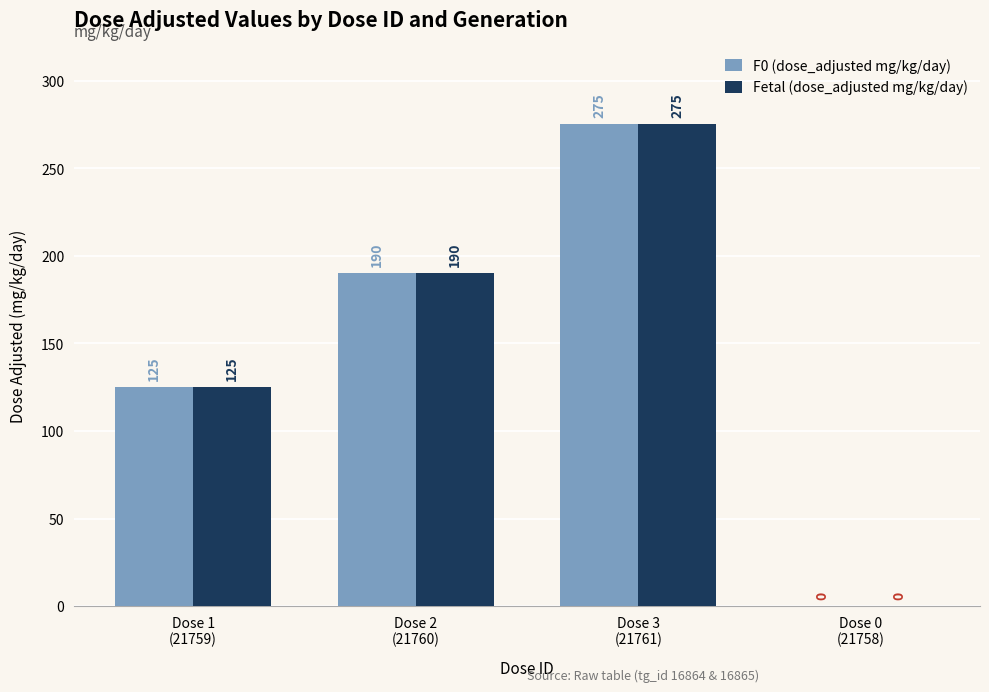

Reading right to left, list all the values displayed in this chart.

F0 (dose_adjusted mg/kg/day): Dose 0
(21758)=0	Dose 3
(21761)=275	Dose 2
(21760)=190	Dose 1
(21759)=125
Fetal (dose_adjusted mg/kg/day): Dose 0
(21758)=0	Dose 3
(21761)=275	Dose 2
(21760)=190	Dose 1
(21759)=125